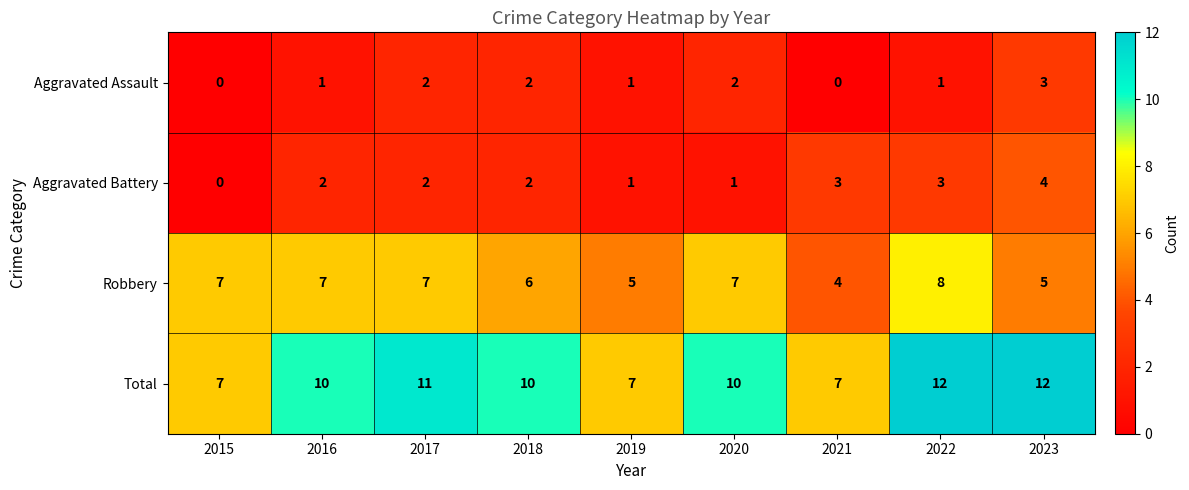

What is the difference between the Total values at 2023 and 2019?

5